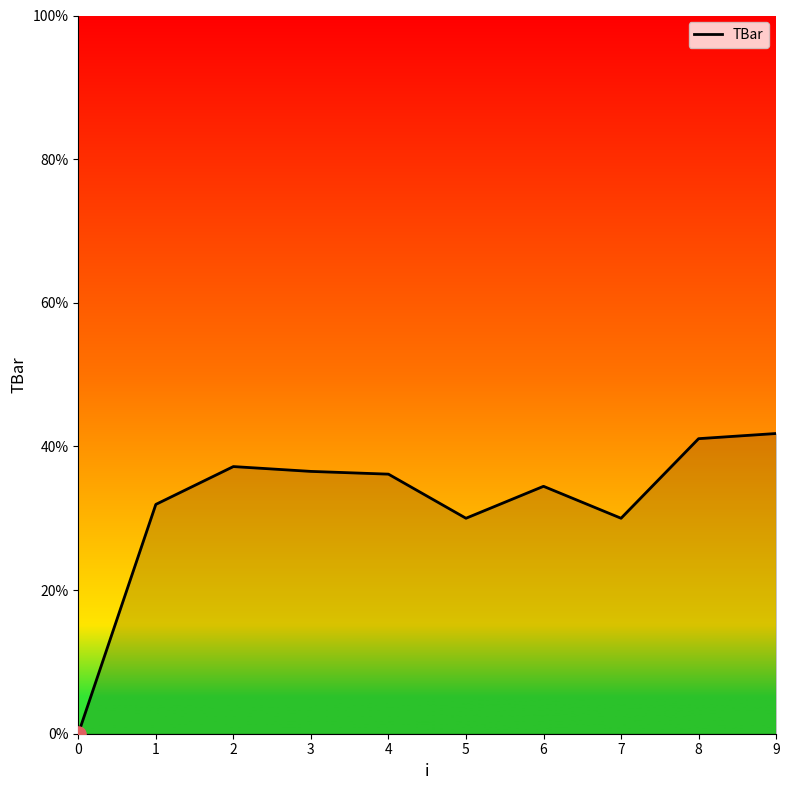

Between 3 and 0, which is larger?

3